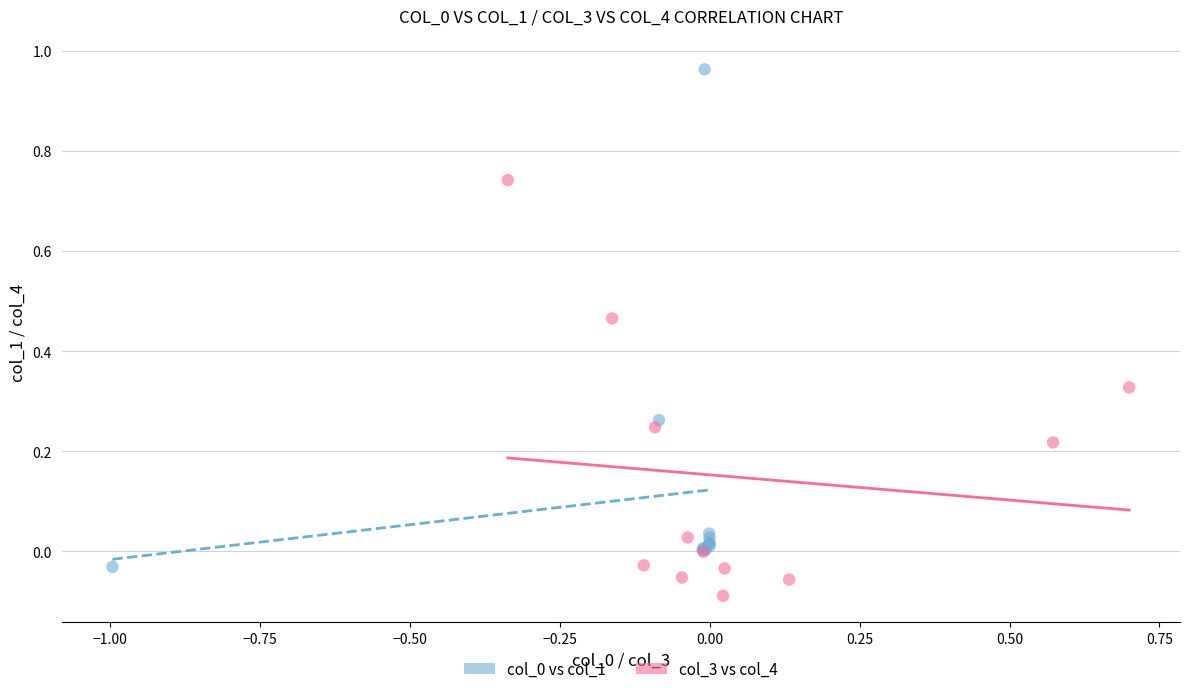

Which series reaches the minimum Y coordinate?

col_3 vs col_4